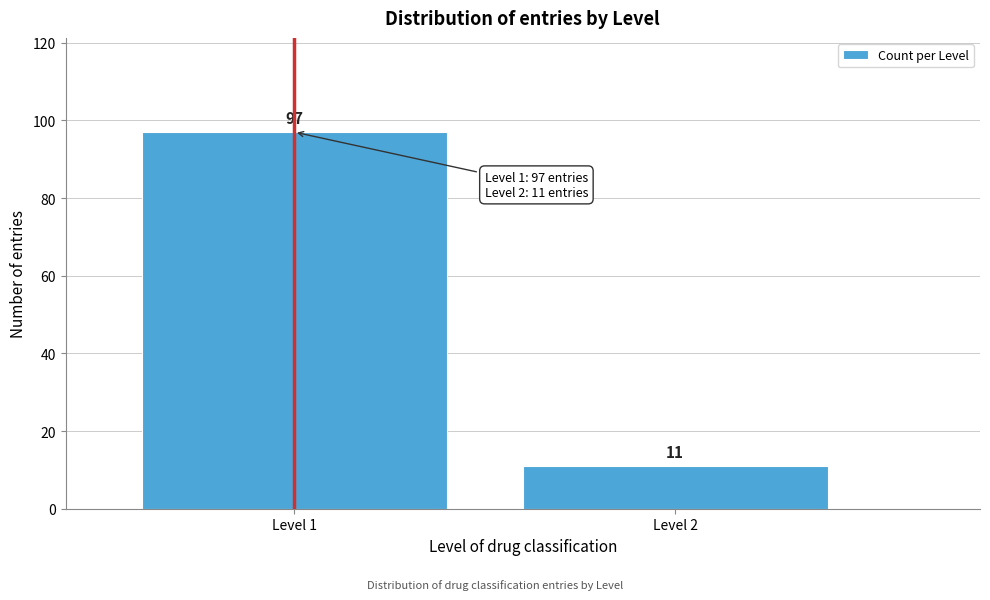

Reading left to right, list all the values displayed in this chart.

97	11